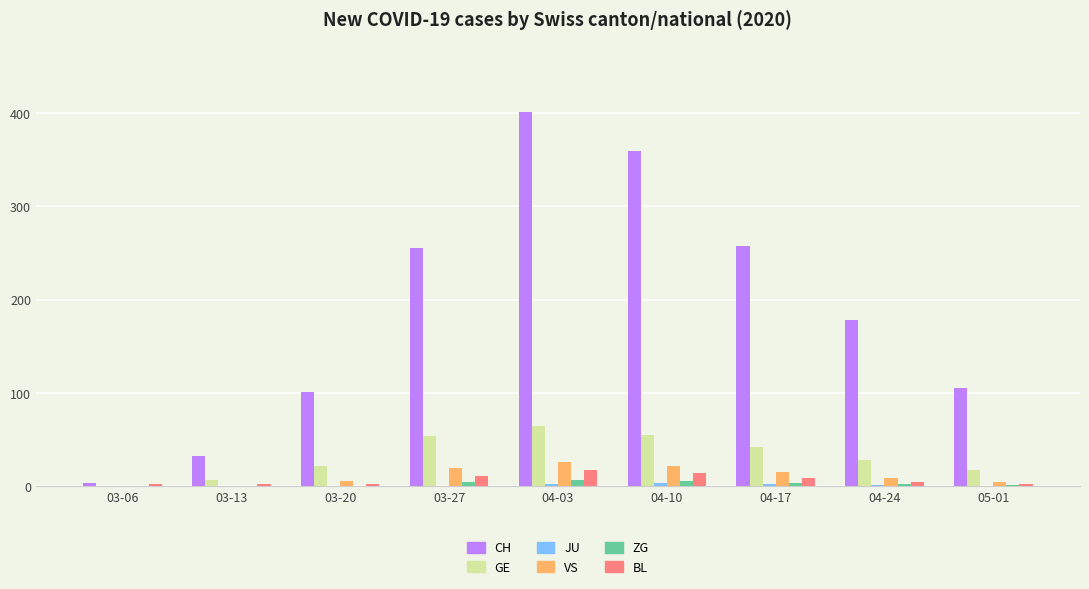

What is the sum of all BL values?

67